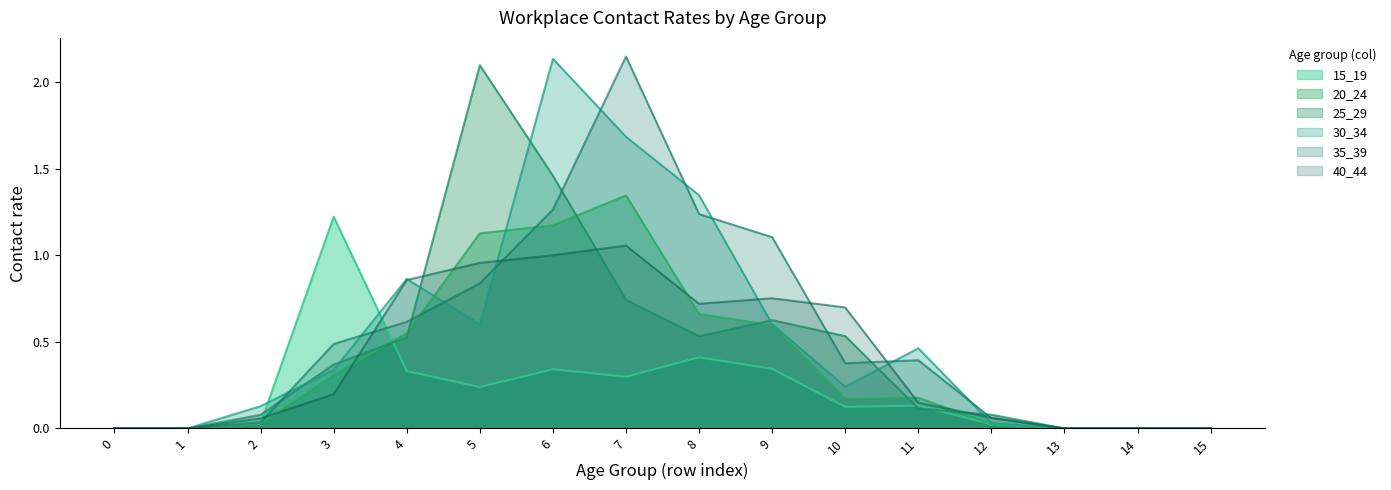

Which series has the widest spread of values?

35_39